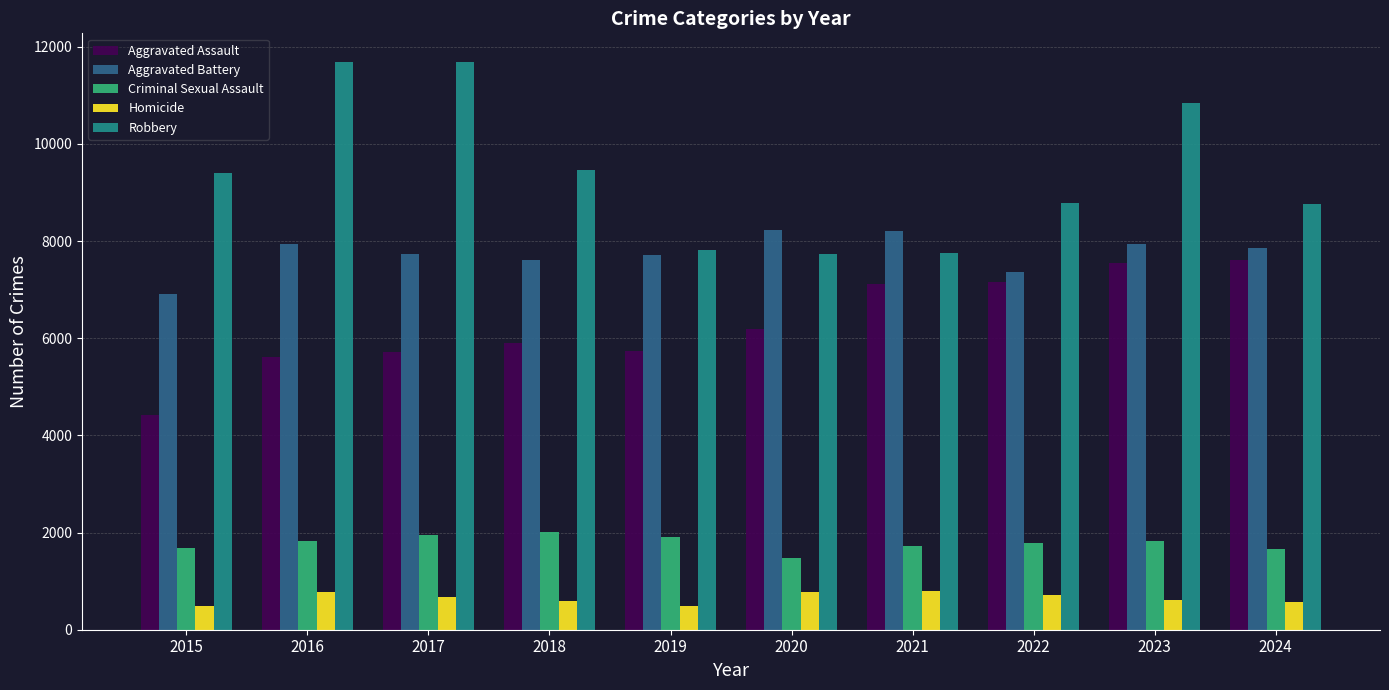

Between 2015 and 2017, which series saw the biggest shift?

Robbery